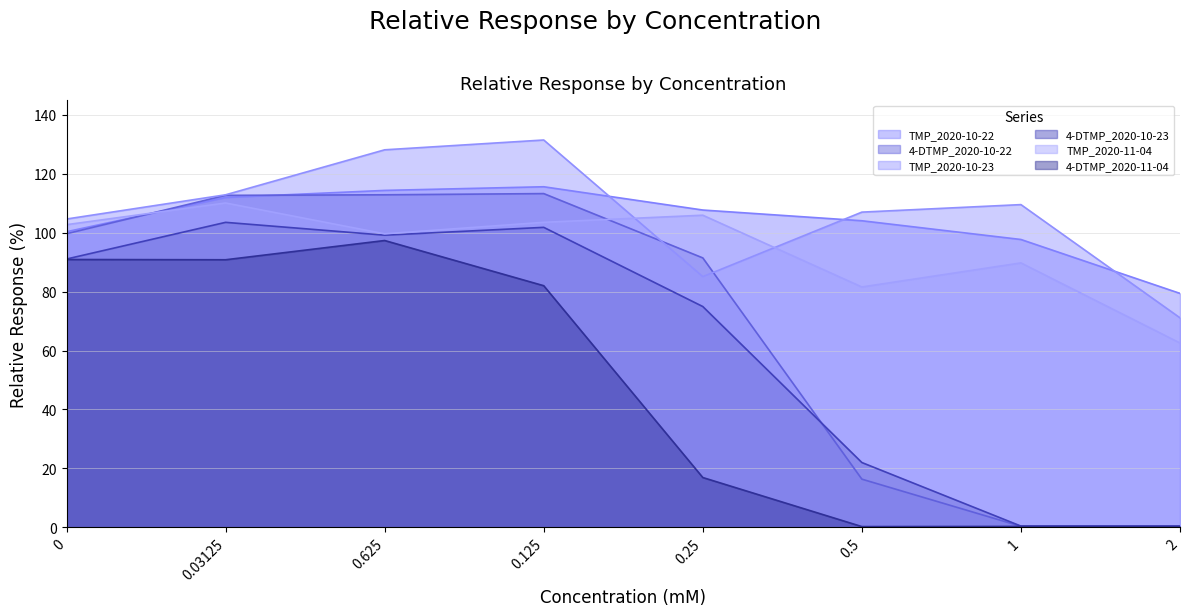

Where is the first local maximum for TMP_2020-10-22?

0.125